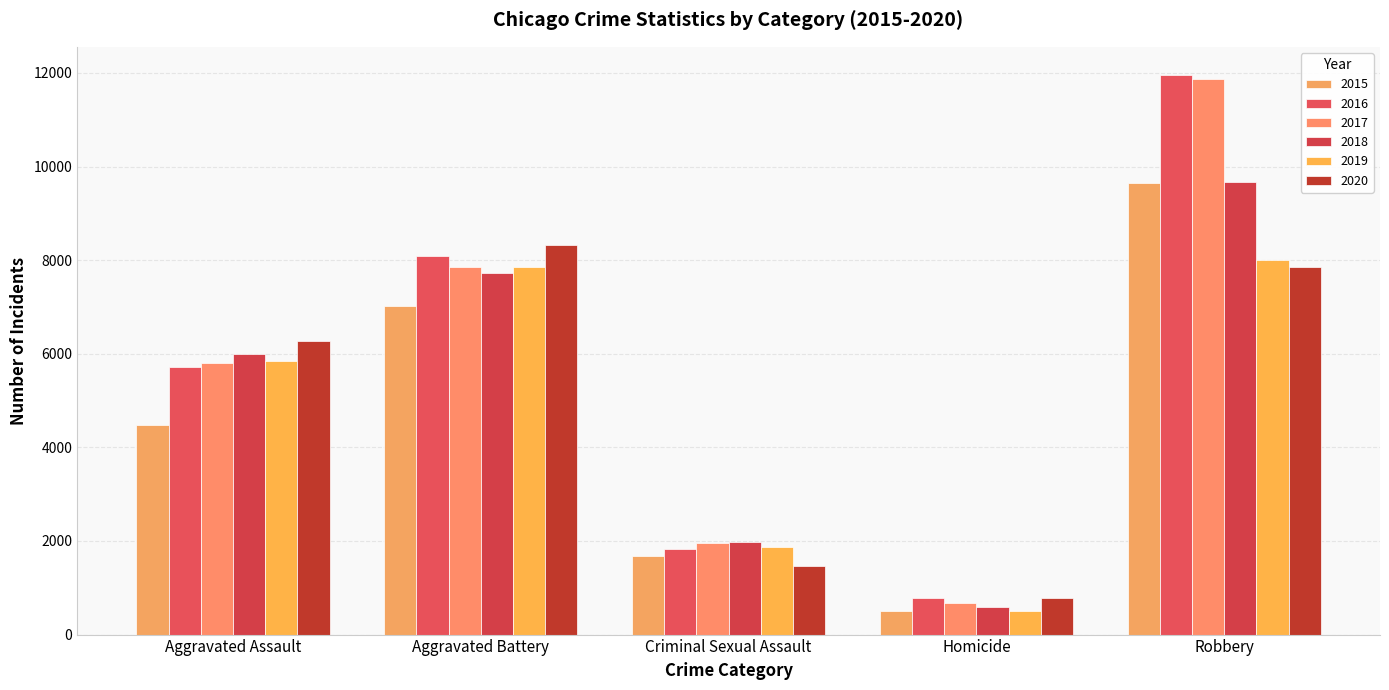

What is the approximate value of 2020 at Criminal Sexual Assault, to the nearest 100?

1500